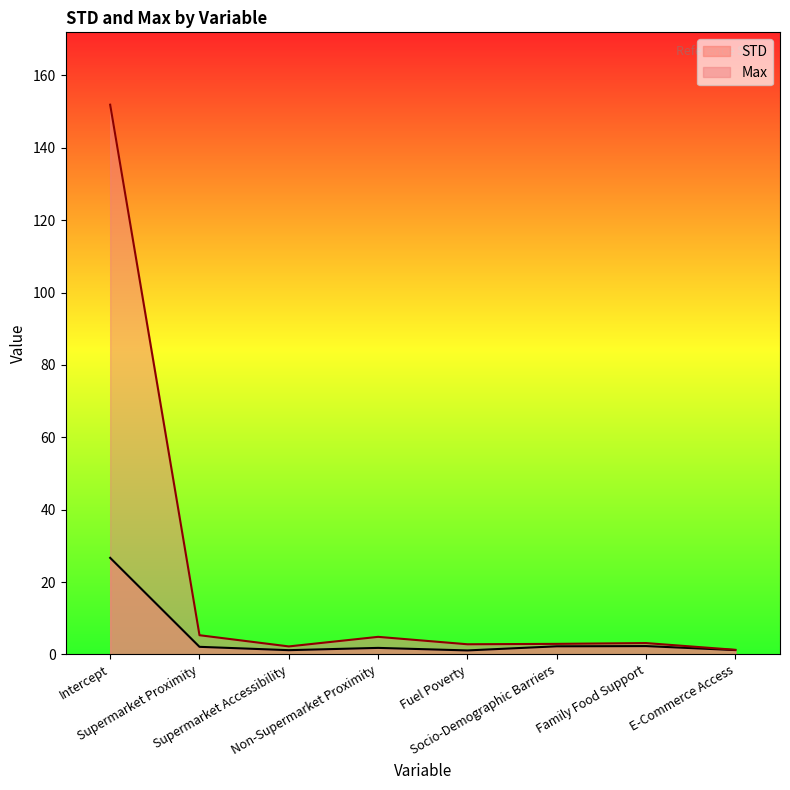

Which series has the largest total across all categories?

Max